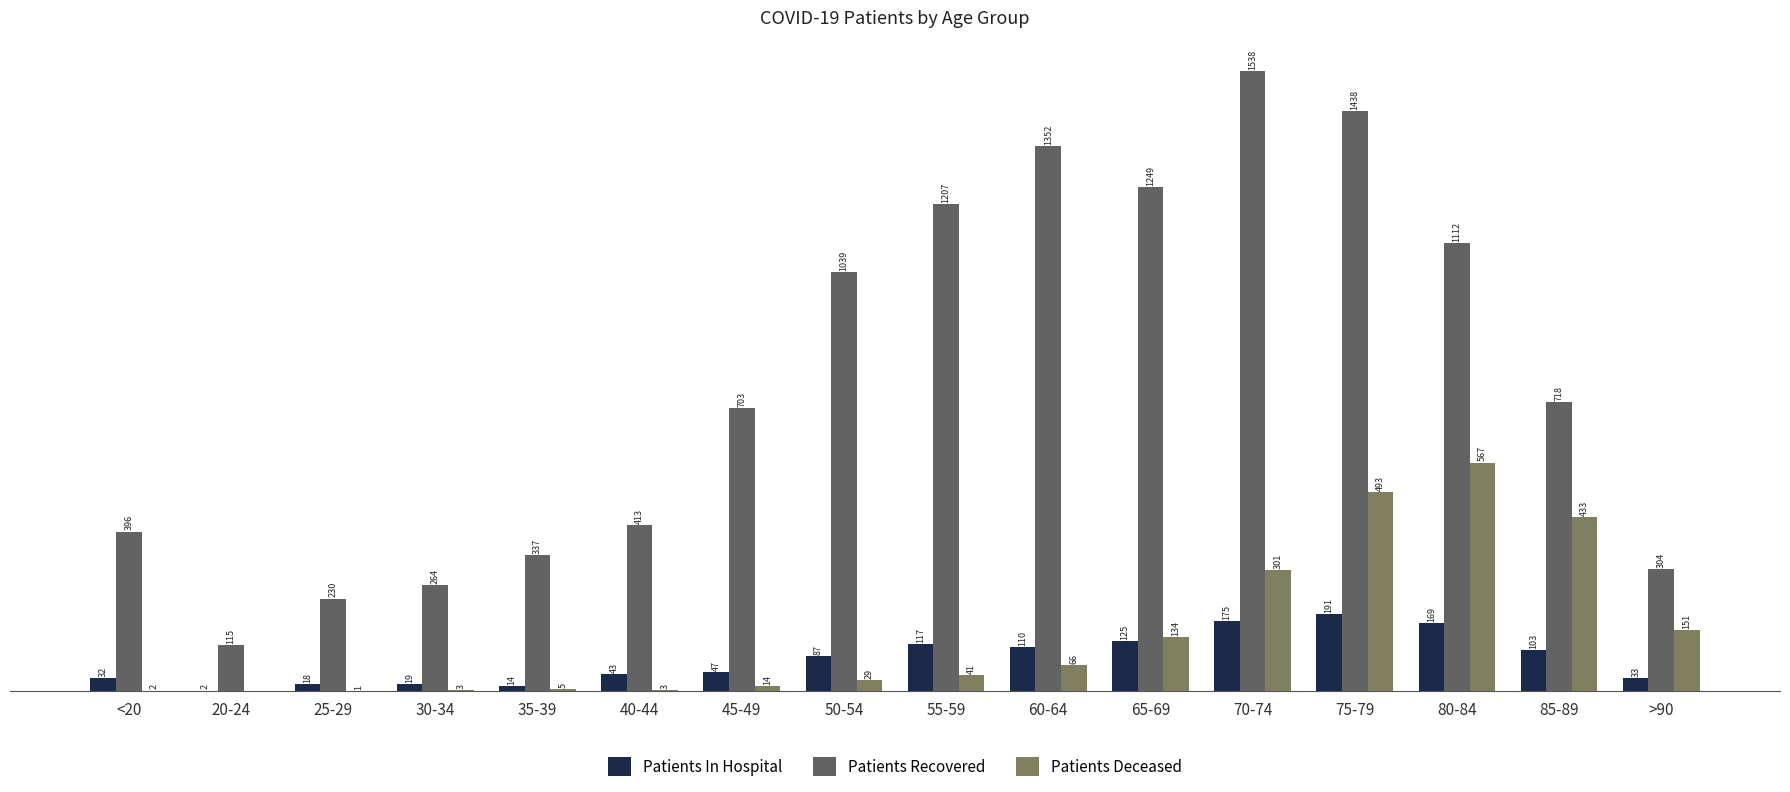

Where is Patients Deceased nearest to the value 283?

70-74